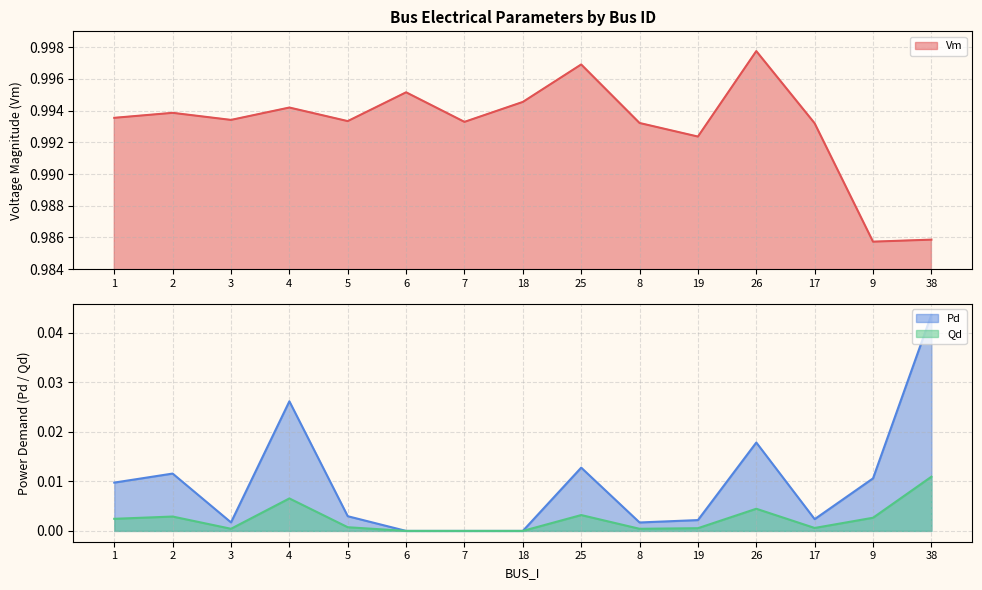

Reading left to right, list all the values displayed in this chart.

Vm: 1.0	1.0	1.0	1.0	1.0	1.0	1.0	1.0	1.0	1.0	1.0	1.0	1.0	1.0	1.0
Pd: 0.0	0.0	0.0	0.0	0.0	0.0	0.0	0.0	0.0	0.0	0.0	0.0	0.0	0.0	0.0
Qd: 0.0	0.0	0.0	0.0	0.0	0.0	0.0	0.0	0.0	0.0	0.0	0.0	0.0	0.0	0.0